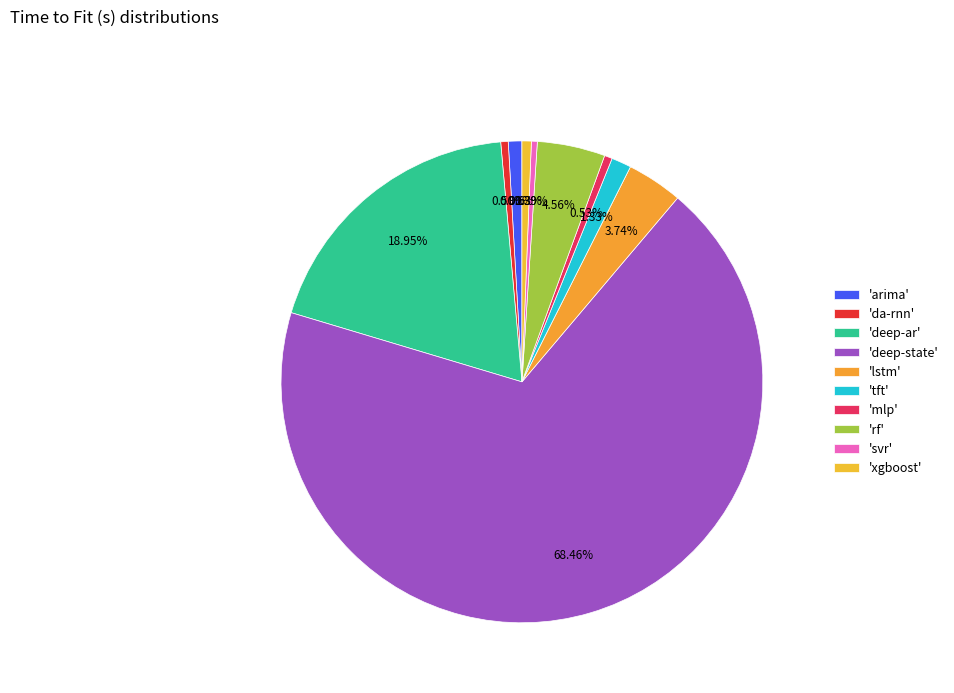

To the nearest percent, what is the difference between the largest and smallest slice percentages?

68%